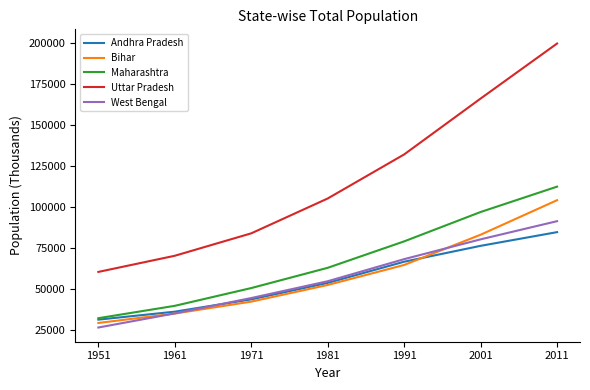

List the labels in order of Maharashtra value, smallest first.

1951, 1961, 1971, 1981, 1991, 2001, 2011